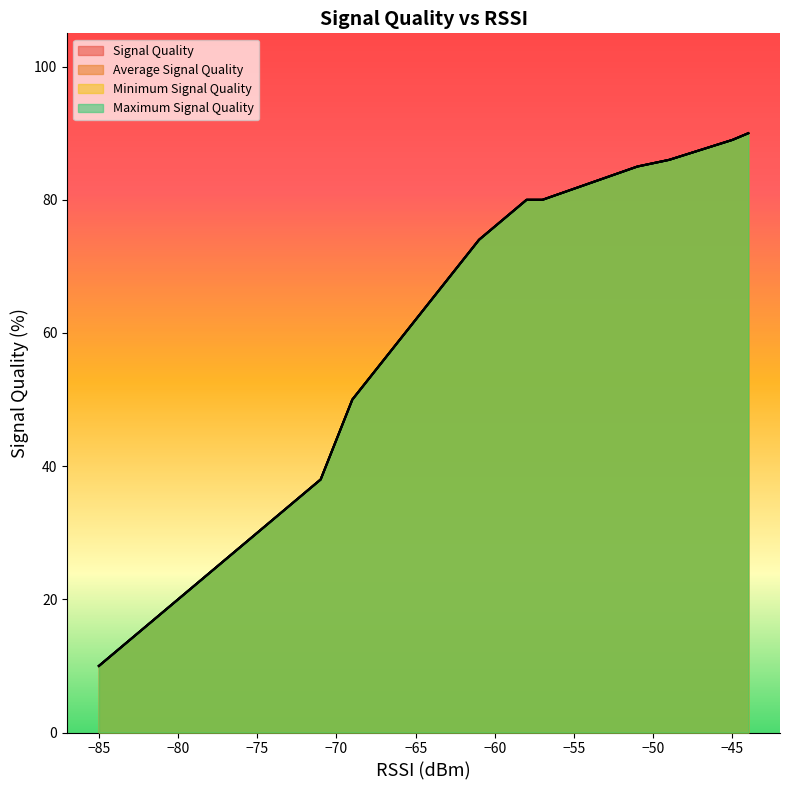

What is the lowest value of the Maximum Signal Quality series?

10